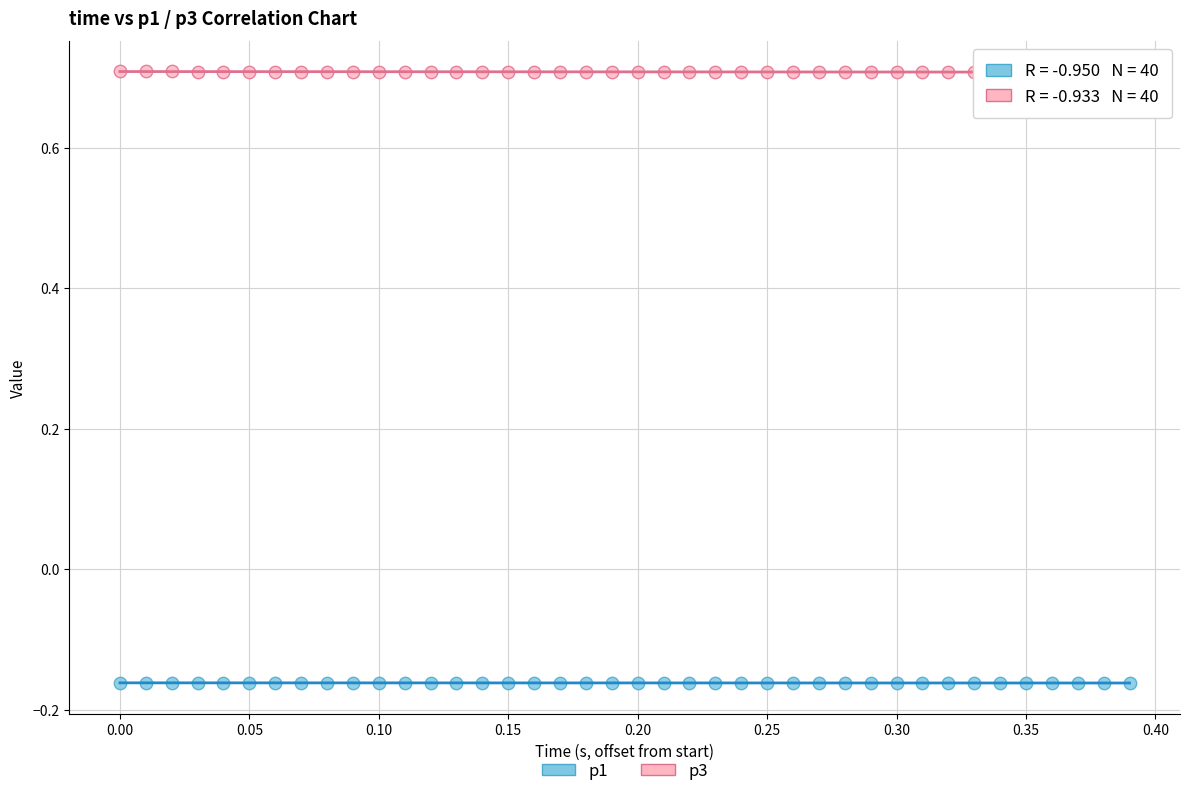

Which series contains the lowest Y value?

p1